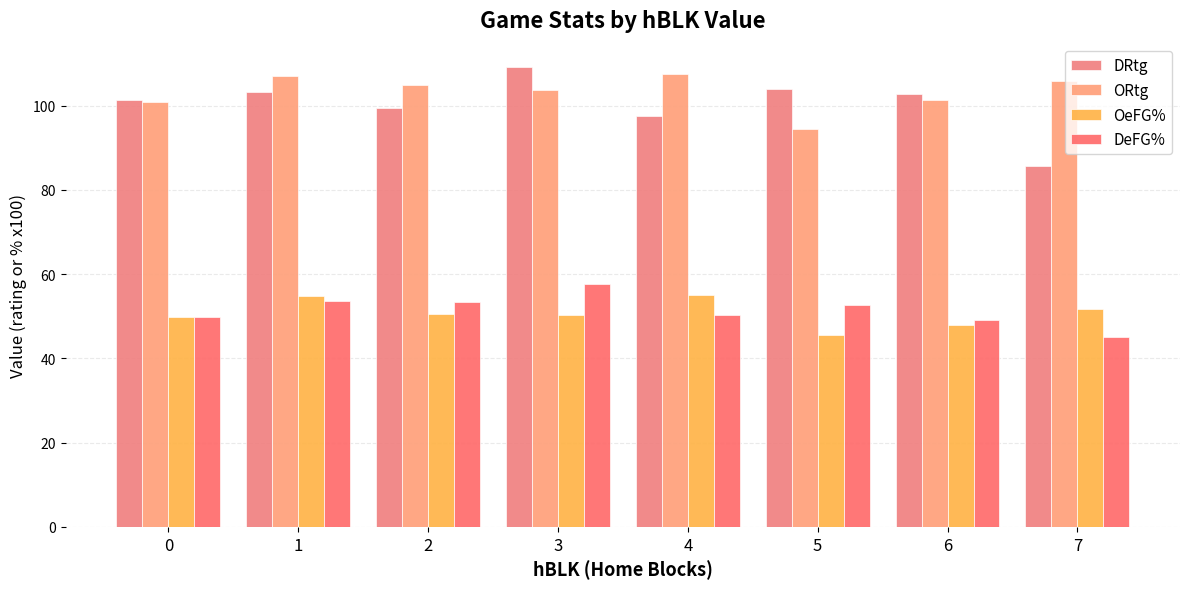

Between 0 and 4, which series saw the biggest shift?

ORtg